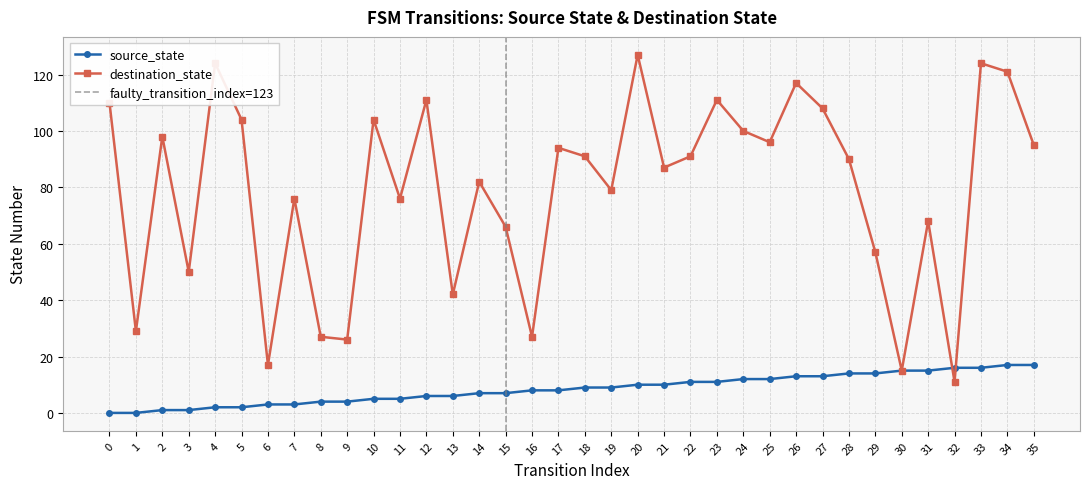

Reading left to right, transcribe all the data shown in this chart.

source_state: 0	0	1	1	2	2	3	3	4	4	5	5	6	6	7	7	8	8	9	9	10	10	11	11	12	12	13	13	14	14	15	15	16	16	17	17
destination_state: 110	29	98	50	124	104	17	76	27	26	104	76	111	42	82	66	27	94	91	79	127	87	91	111	100	96	117	108	90	57	15	68	11	124	121	95